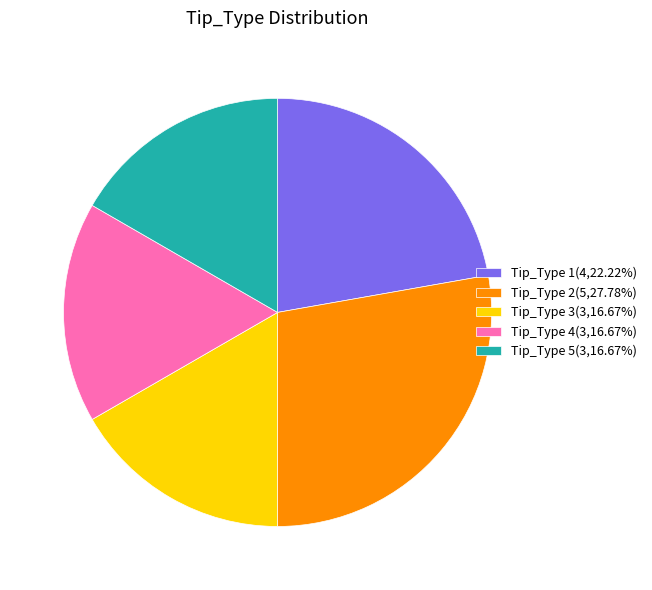

Combined, do Tip_Type 2(5,27.78%) and Tip_Type 5(3,16.67%) account for over 50%?

No